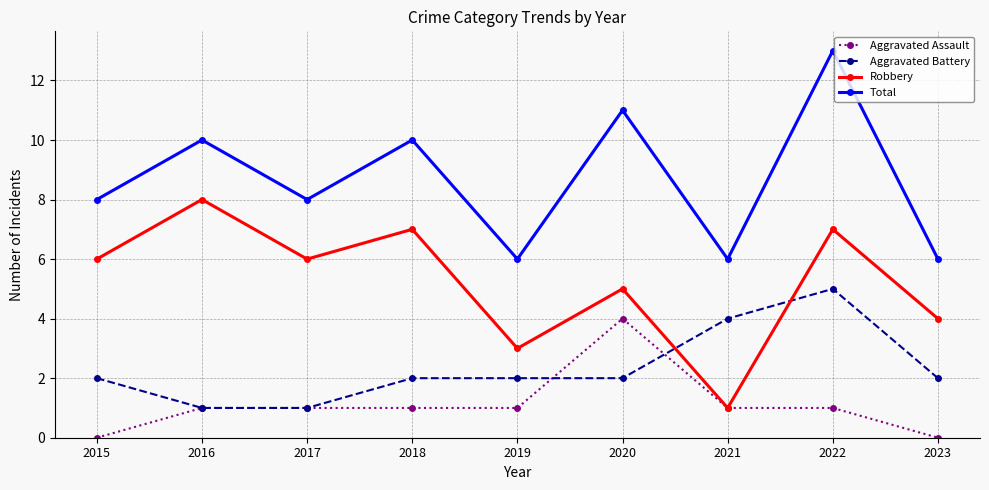

What is the difference between the second highest and second lowest values in the Robbery series?

4